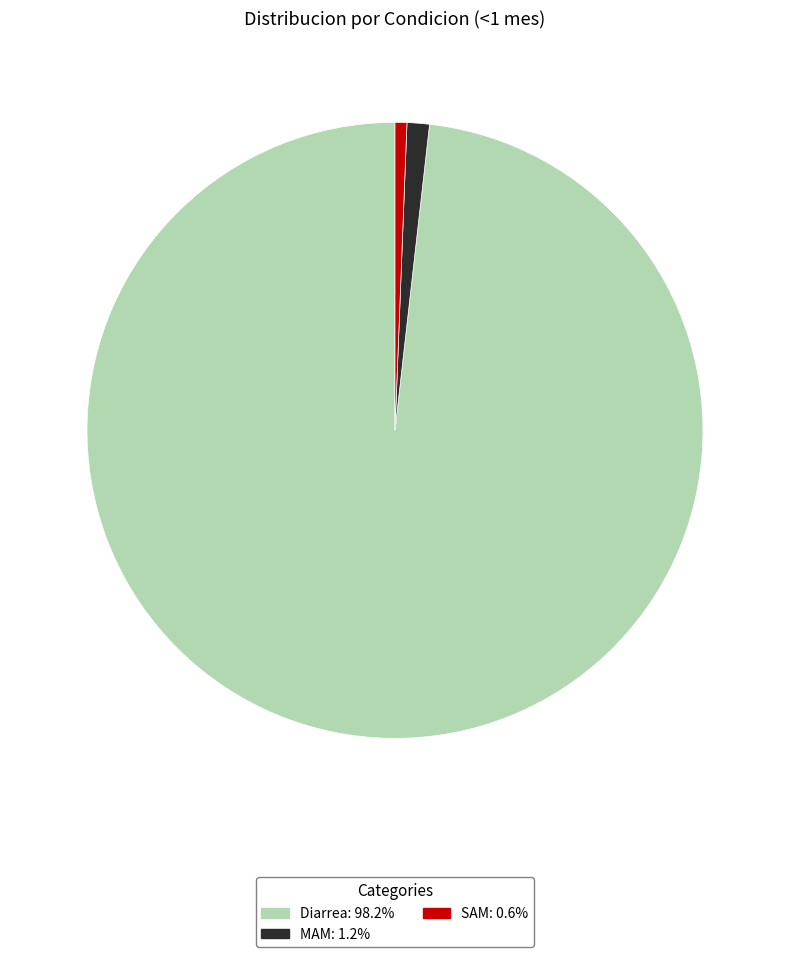

Is it true that MAM is 10% of the pie?

False